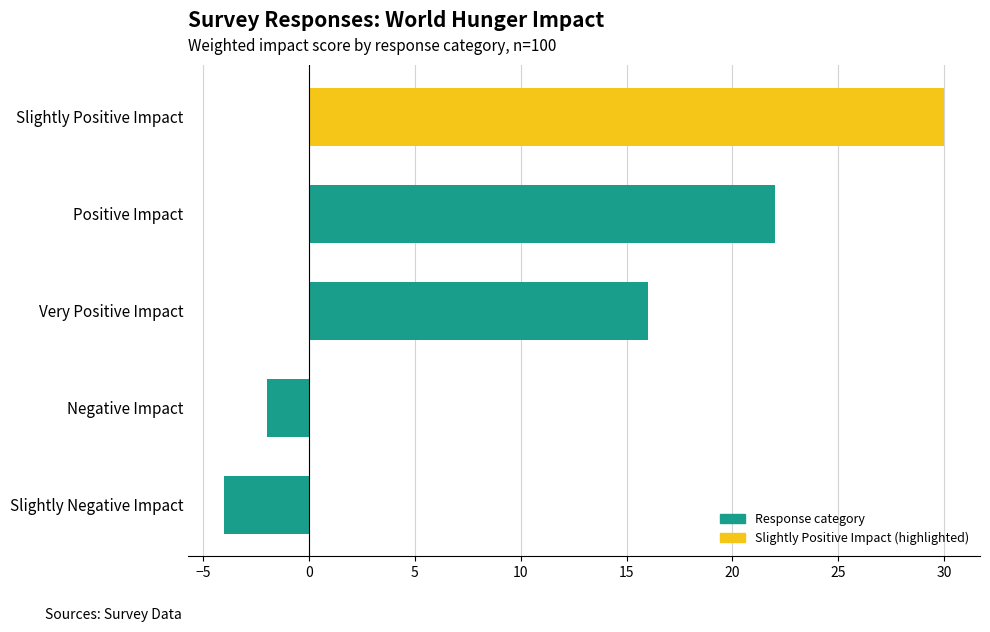

List the labels in order of value, largest first.

Slightly Positive Impact, Positive Impact, Very Positive Impact, Negative Impact, Slightly Negative Impact